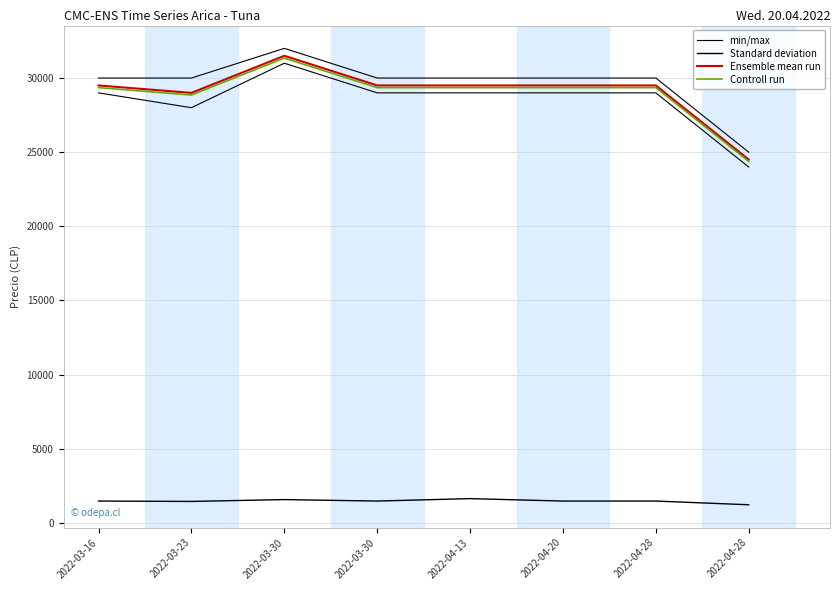

At which category is the sum across all series the highest?

2022-03-30